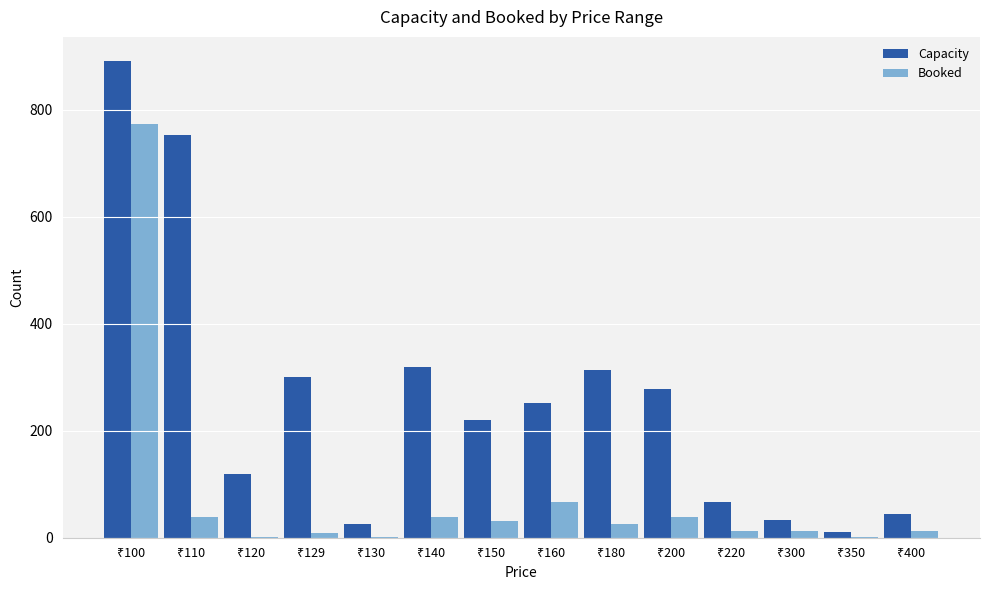

What is the maximum value shown in the chart?

892